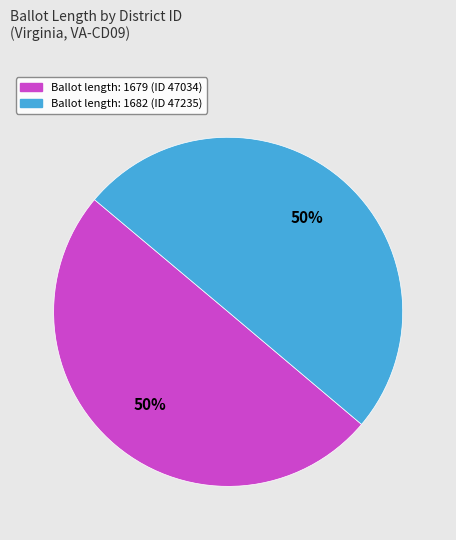

To the nearest percent, what is the average slice percentage?

50%